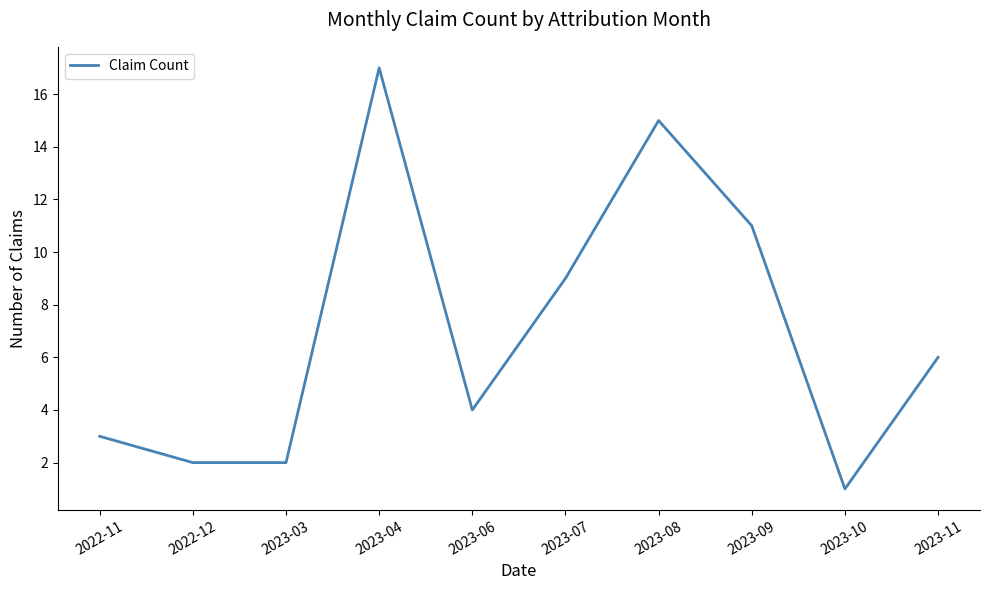

Which category has the lowest value across all series?

2023-10